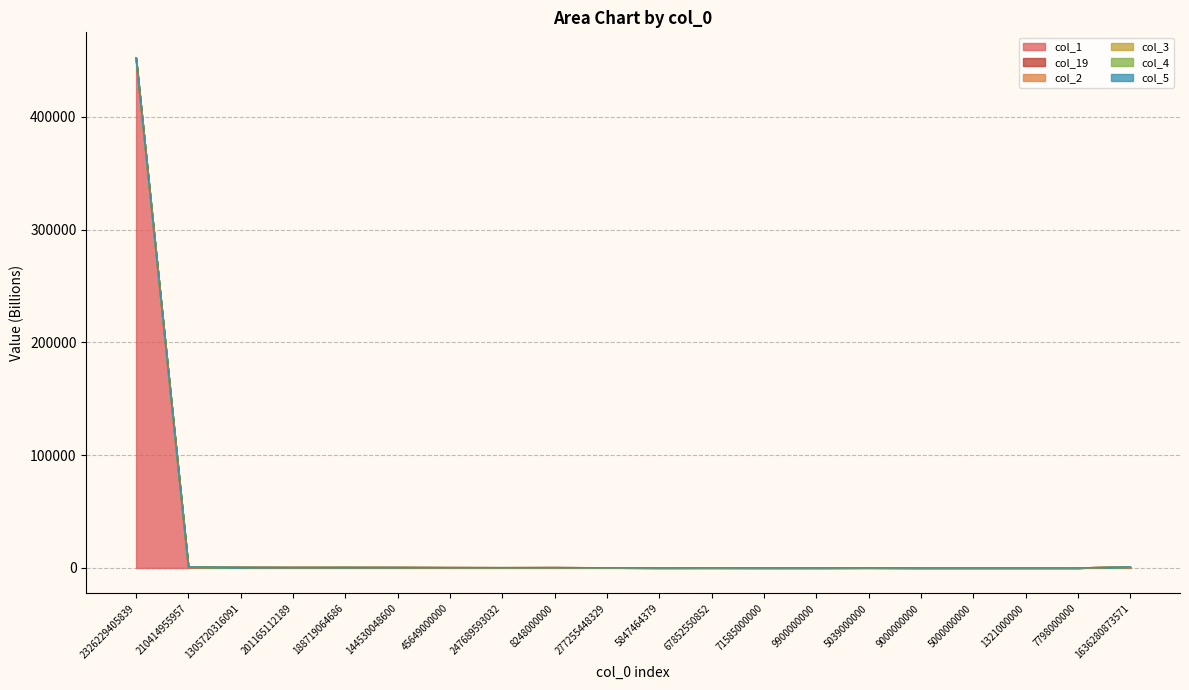

At which label is col_4 closest to 226117?

210414955957